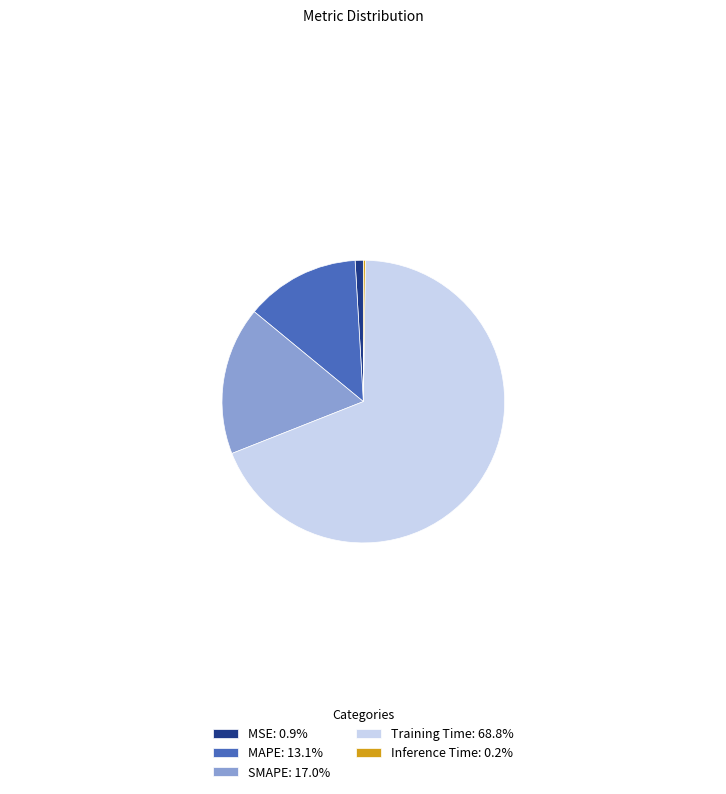

Does Training Time: 68.8% represent more than half of the total?

Yes